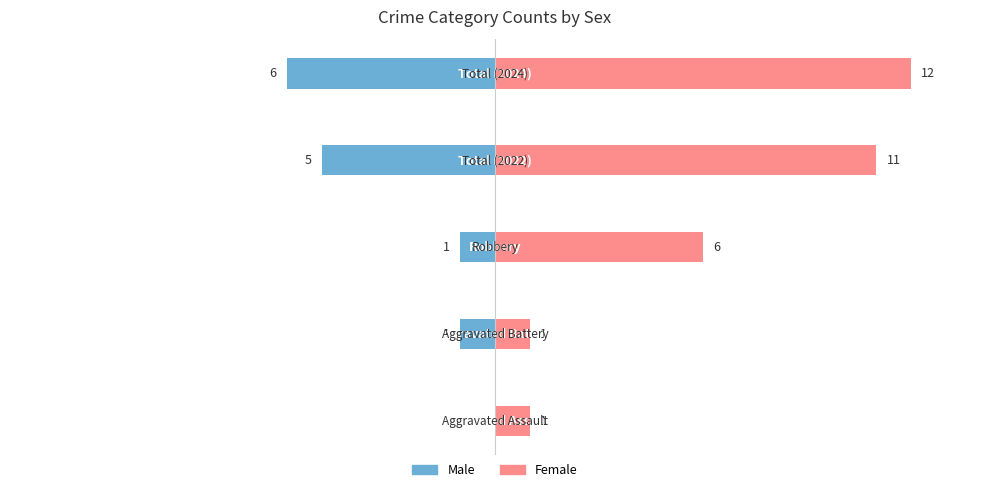

Which series changed the most between −10 and 5?

Female